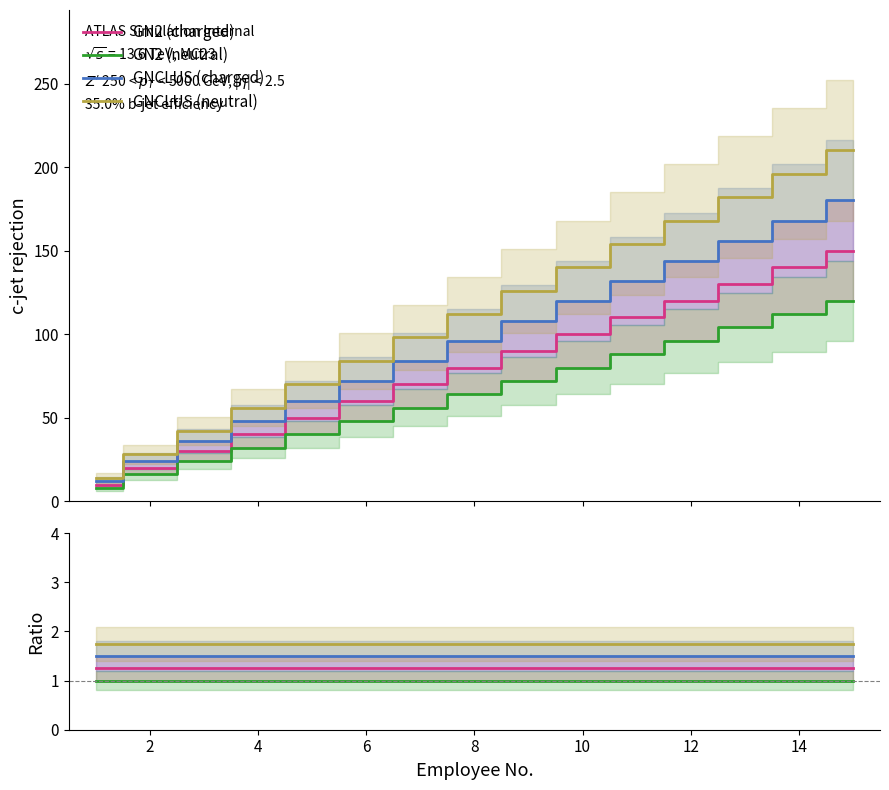

Count the number of categories in the chart.

15